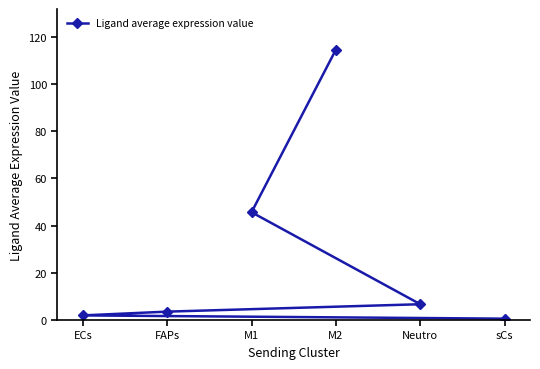

Rank the categories by value from lowest to highest.

sCs, ECs, FAPs, Neutro, M1, M2